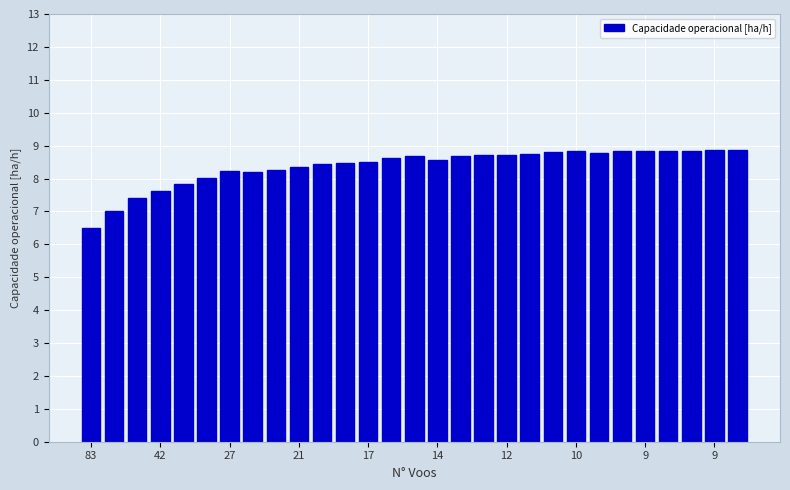

What is the sum of all values?

243.1